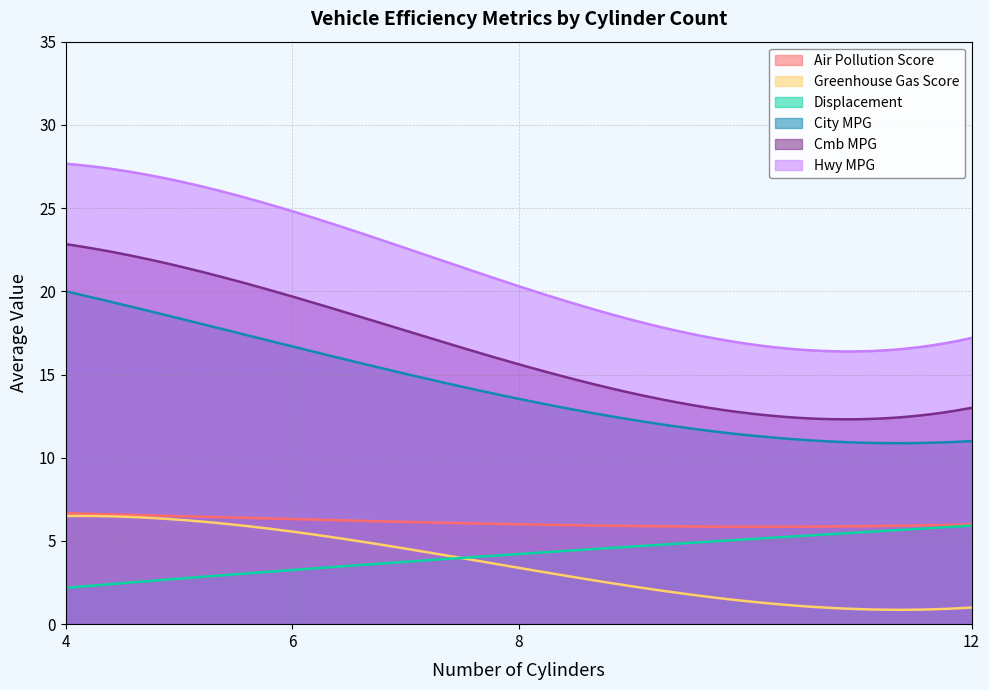

True or false: City MPG and Greenhouse Gas Score cross at least once.

False